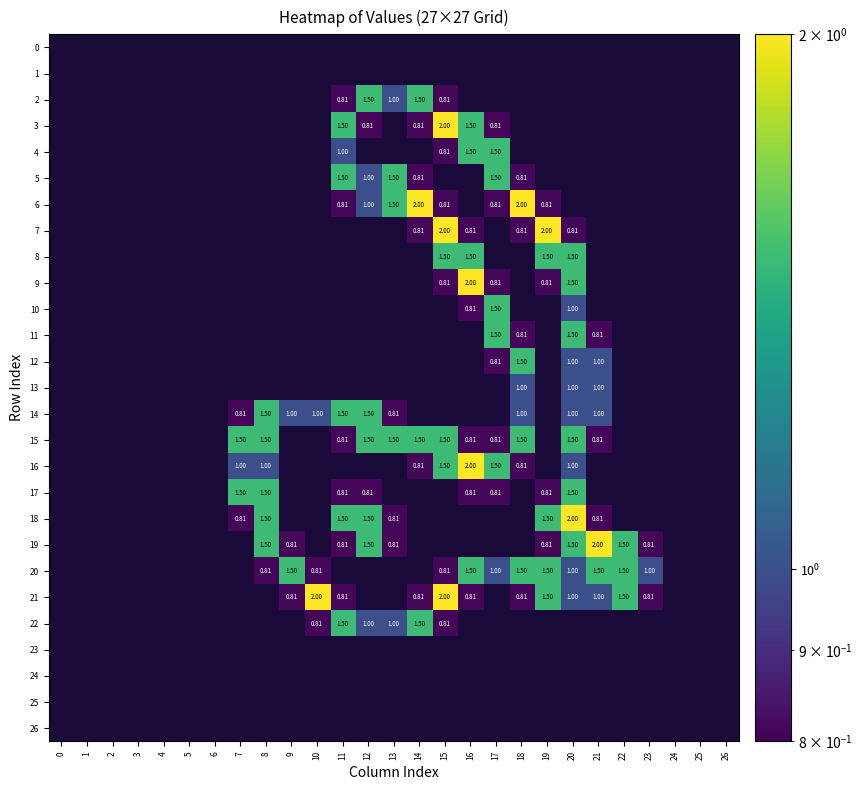

True or false: 6 has a value of 1.5 at 12.

False